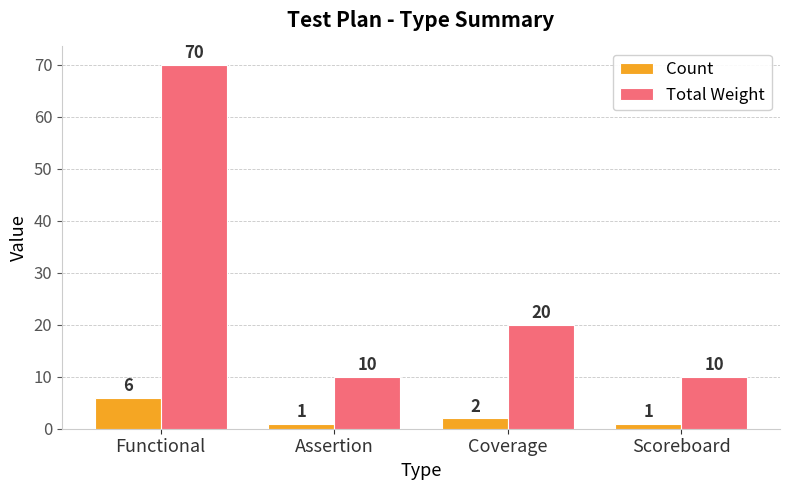

The value of Total Weight at Coverage is 20. True or false?

True